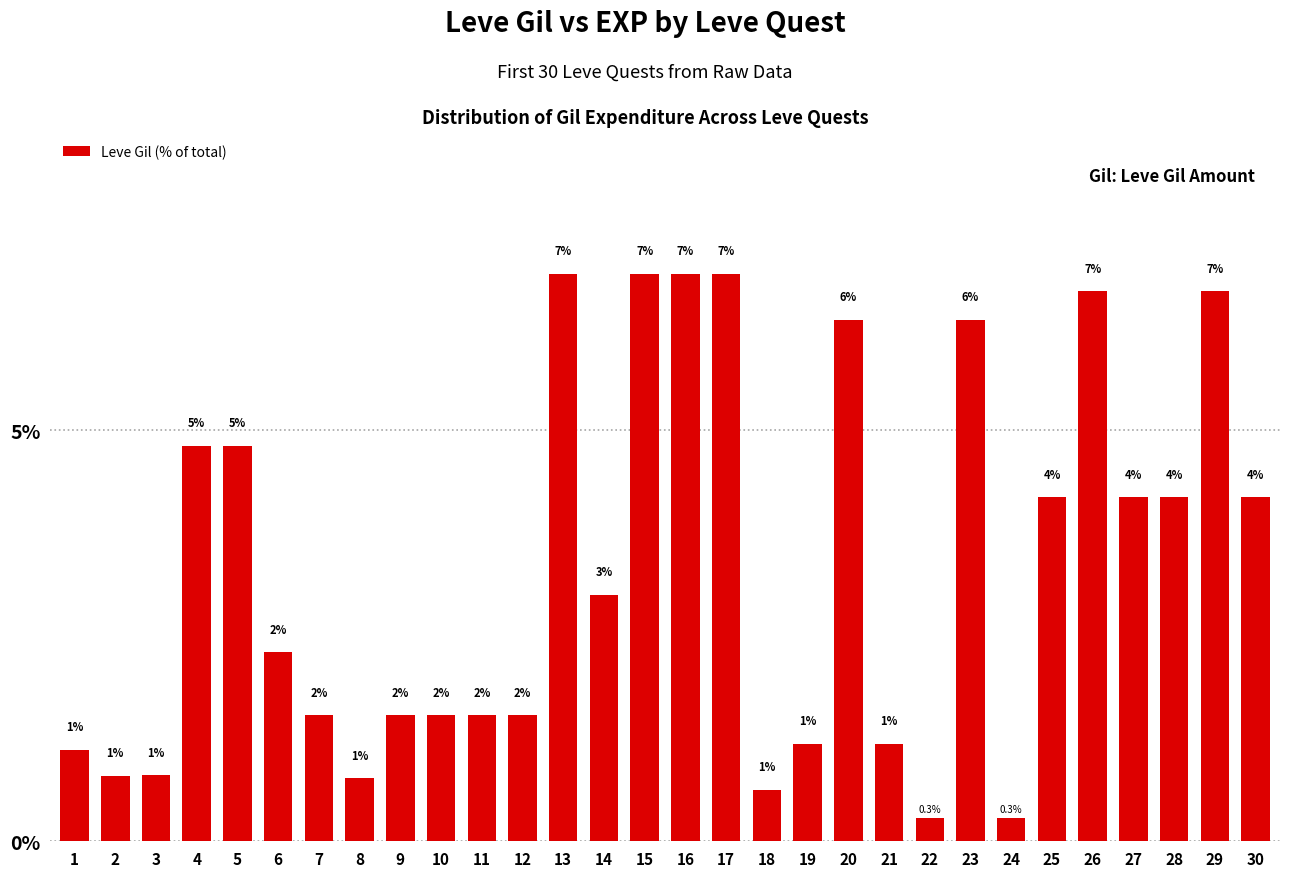

Does the chart contain any negative values?

No